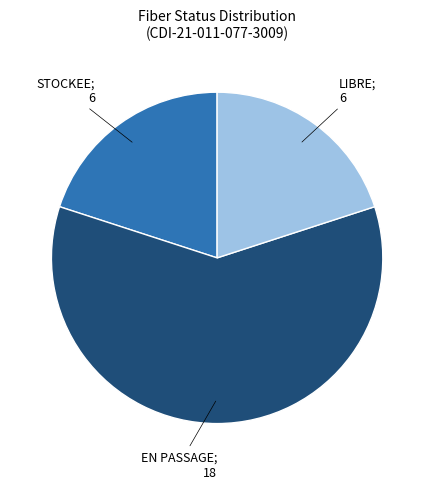

Is there a majority slice in this chart?

Yes